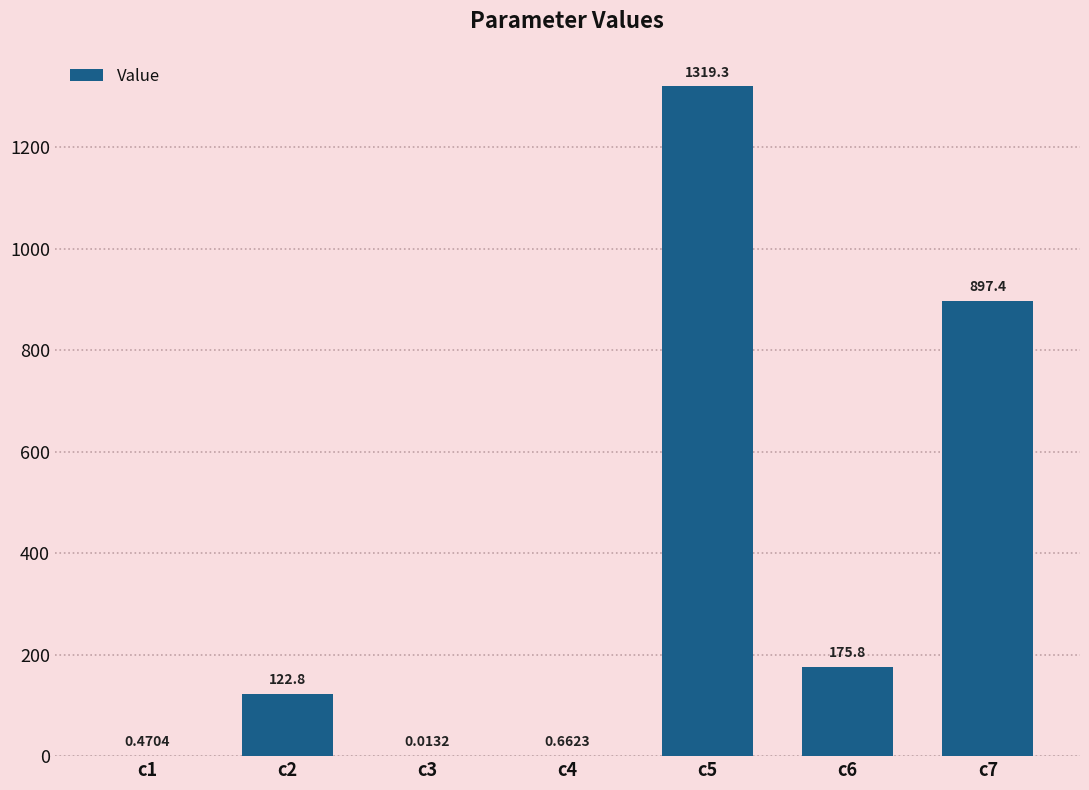

Where does the data first go above 122?

c2